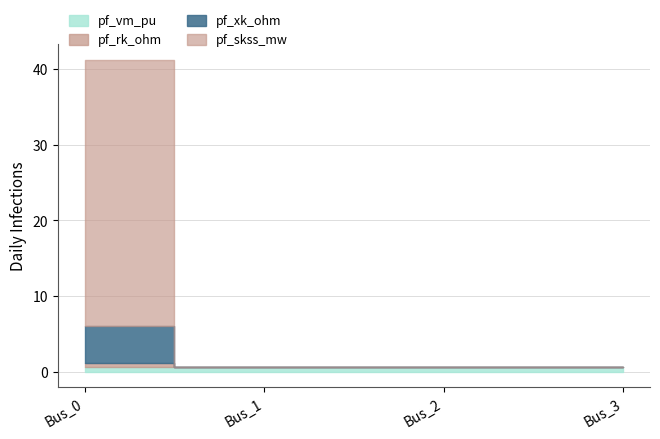

True or false: pf_skss_mw and pf_xk_ohm cross at least once.

False